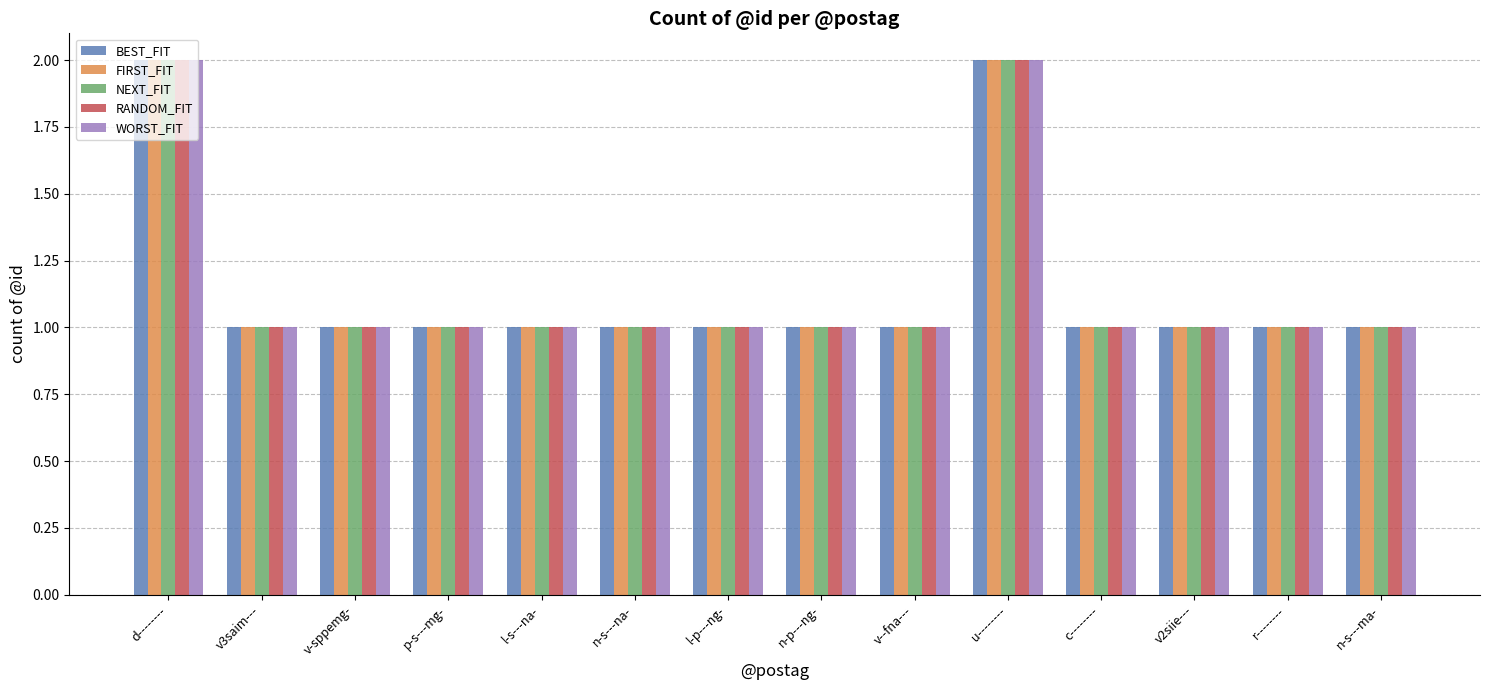

True or false: NEXT_FIT has a value of 3 at u--------.

False